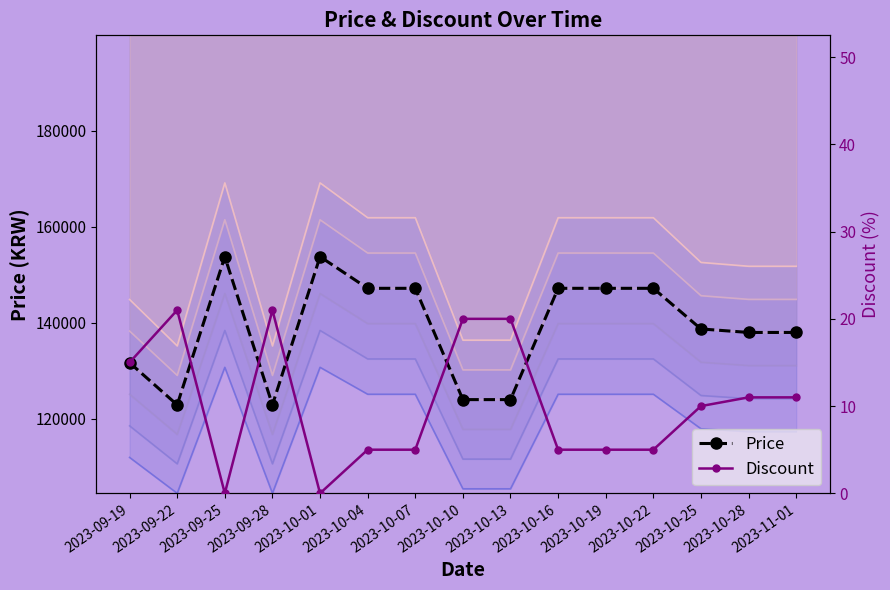

True or false: Discount and Price cross at least once.

False